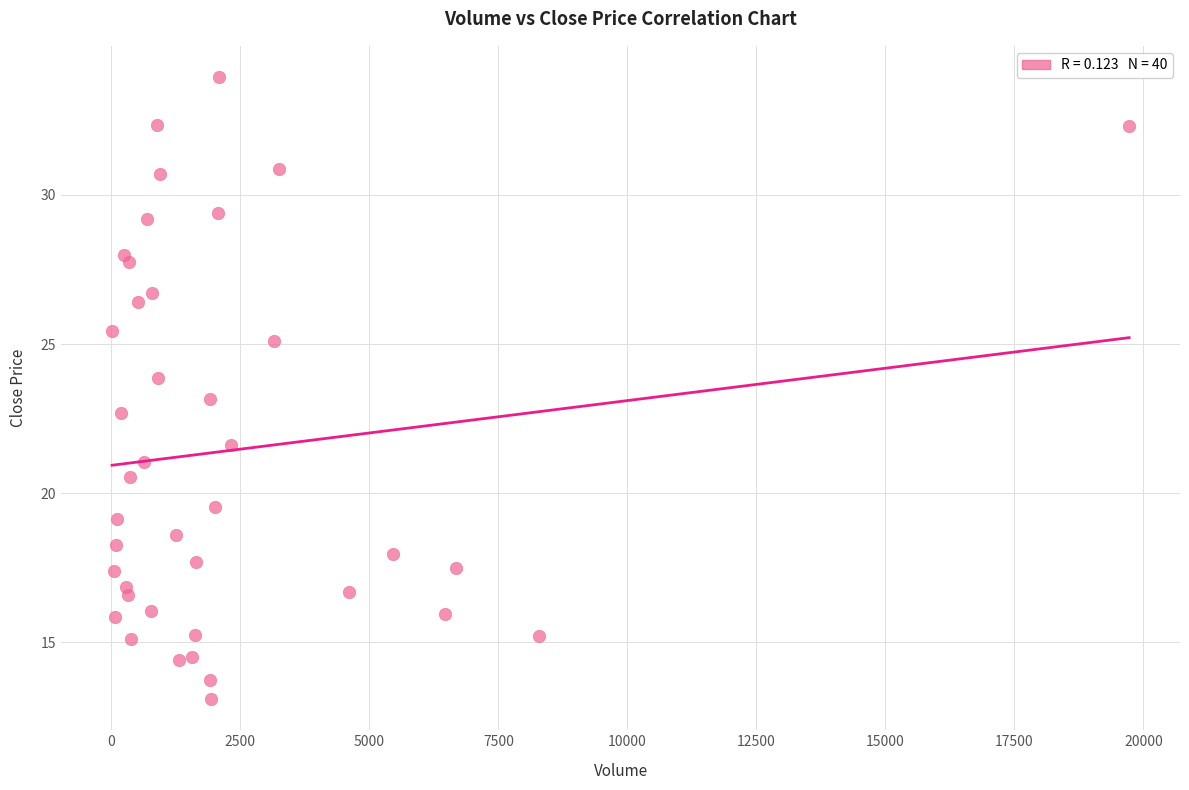

What is the range of Y values (max minus min)?

20.9